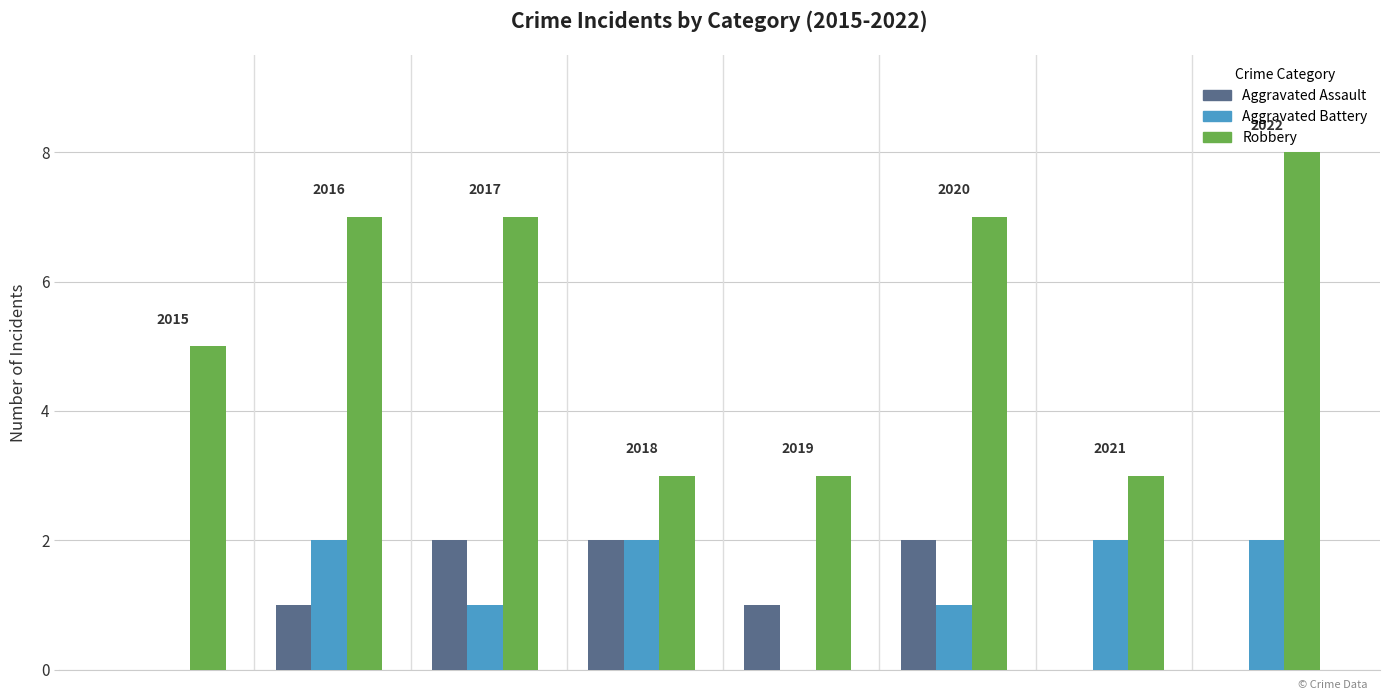

What is the sum of all Aggravated Battery values?

10